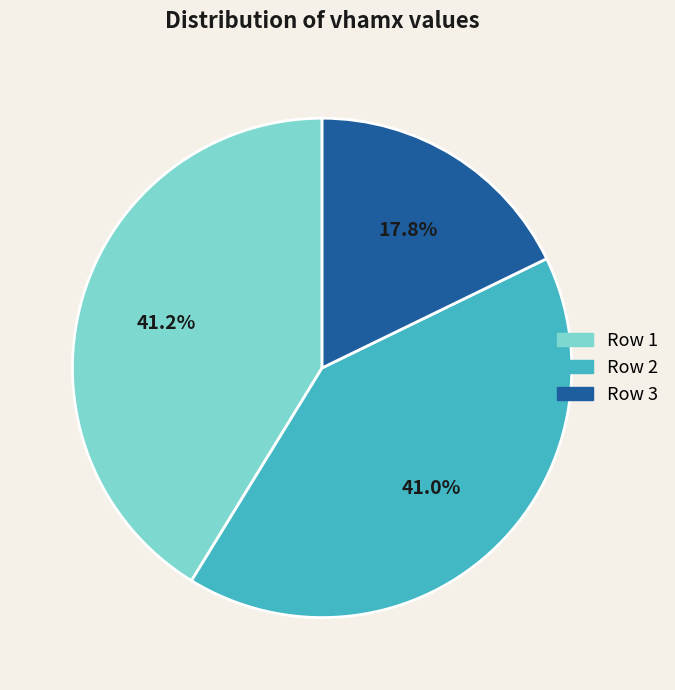

Which category has the smallest portion of the pie?

Row 3